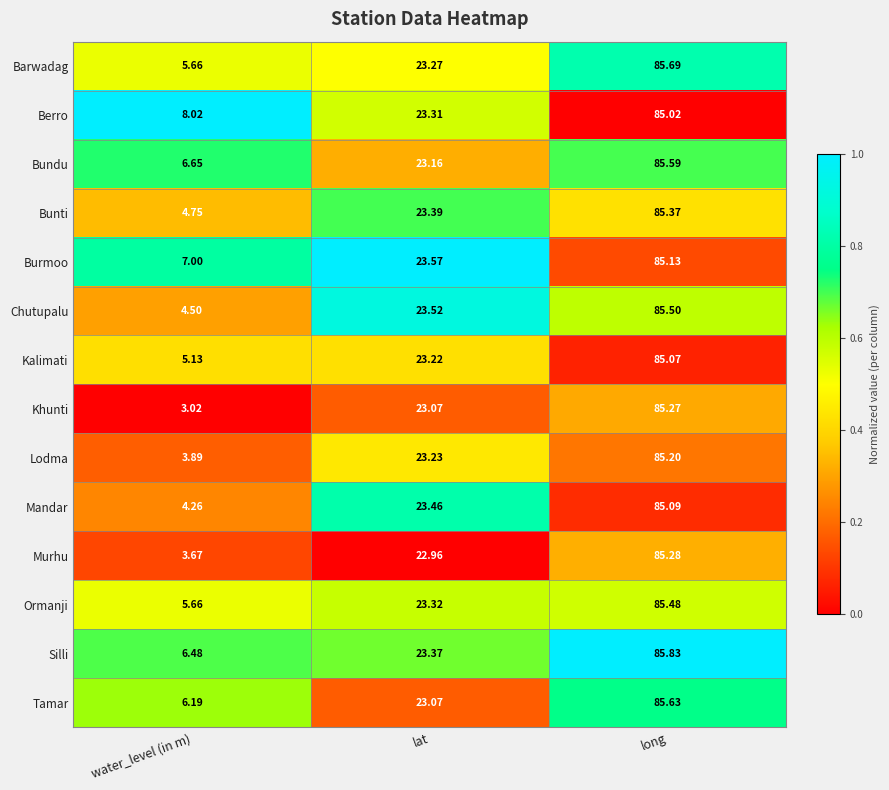

Which series has the widest spread of values?

Khunti